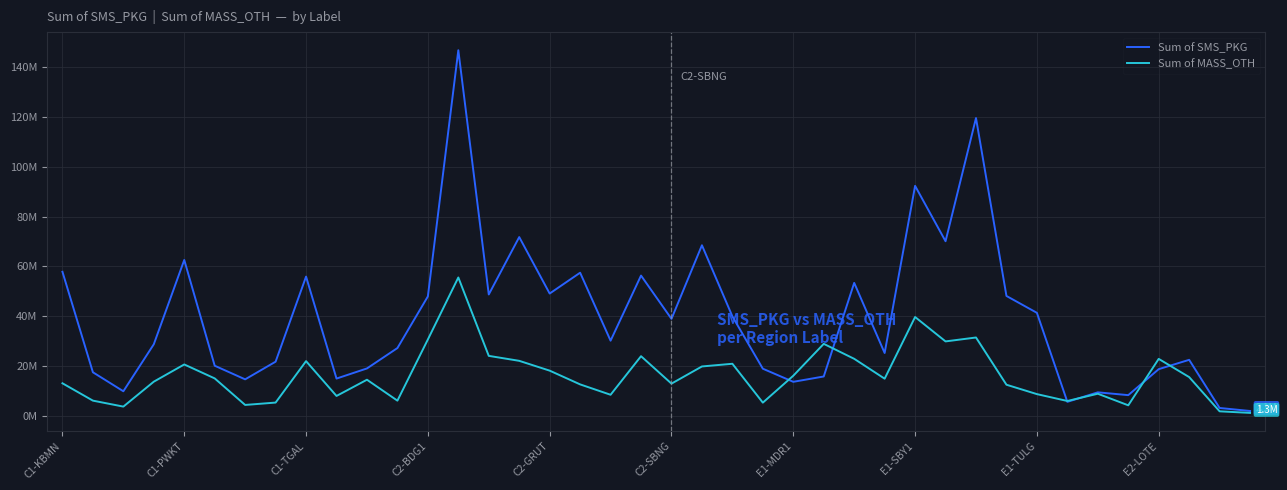

Rank the series by their average value, from highest to lowest.

Sum of SMS_PKG, Sum of MASS_OTH